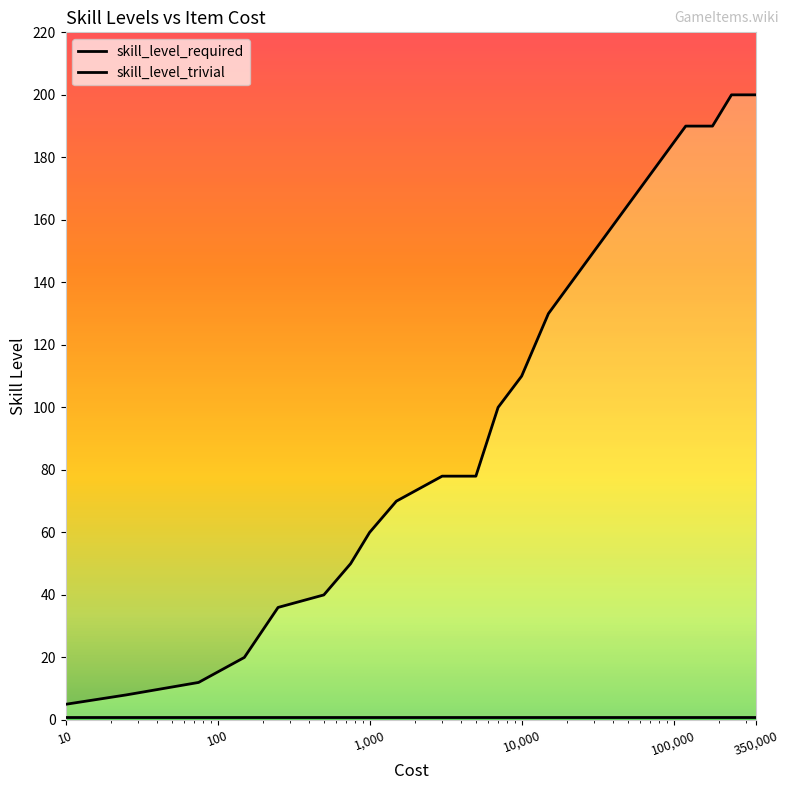

How many lines are shown in the chart?

1